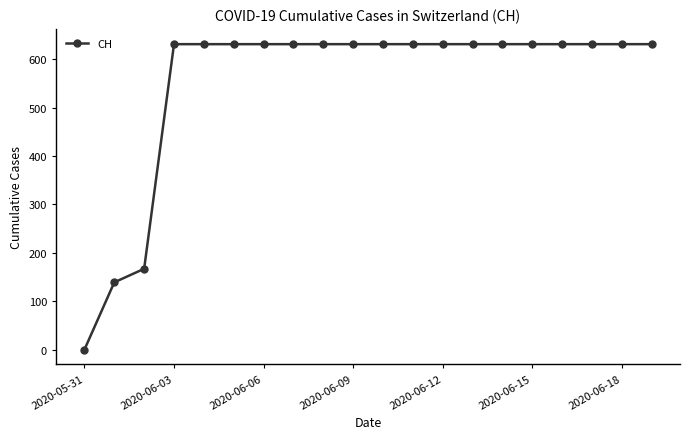

What is the greatest value displayed?

631